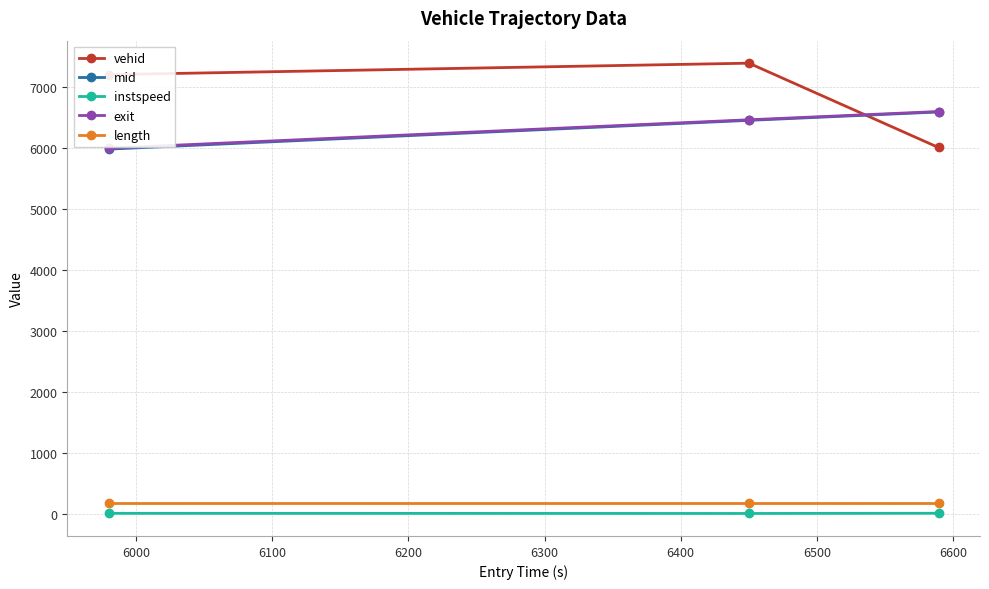

Which series has the largest range (max minus min)?

vehid